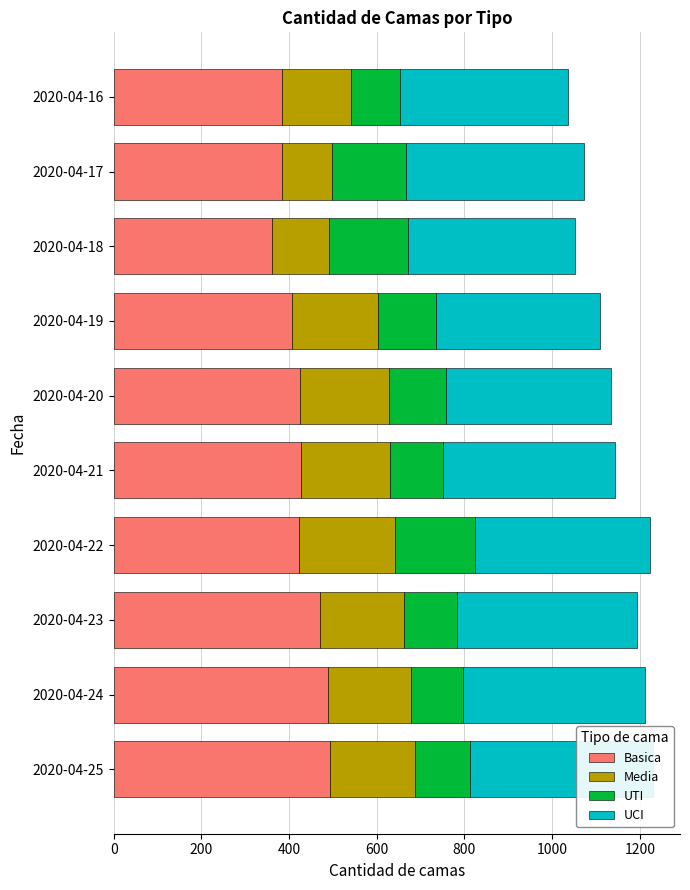

What is the total value across all series at 2020-04-25?

1230